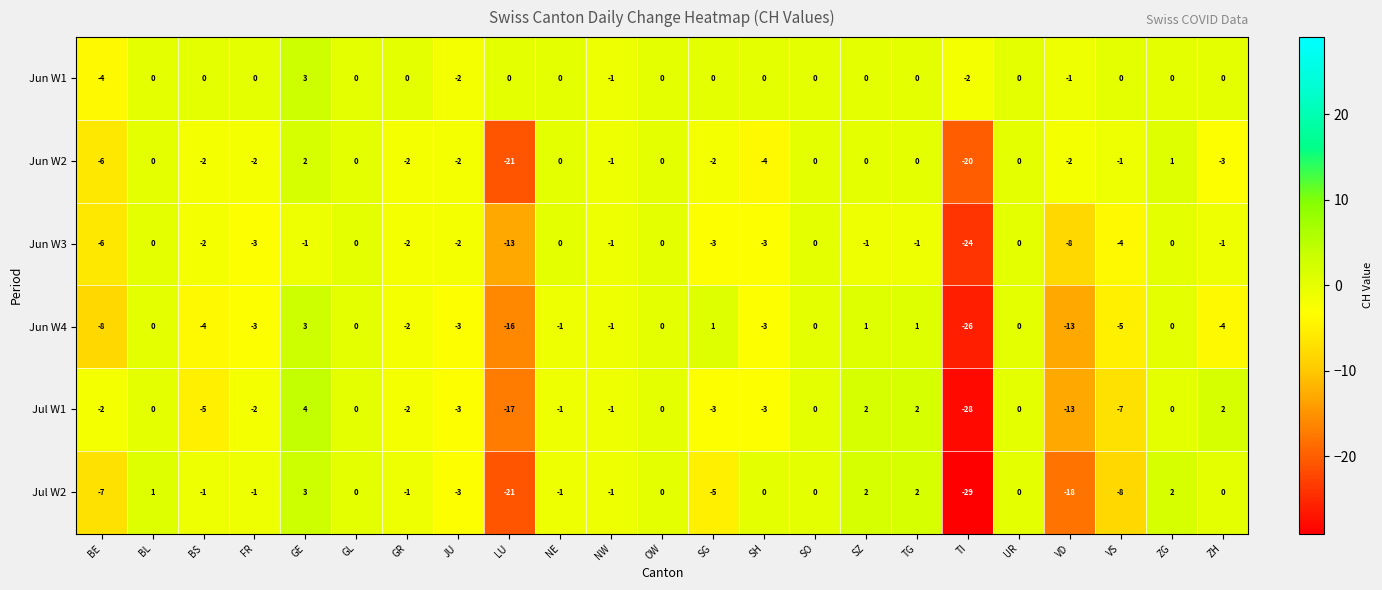

True or false: Jun W4 has a value of -2 at ZH.

False